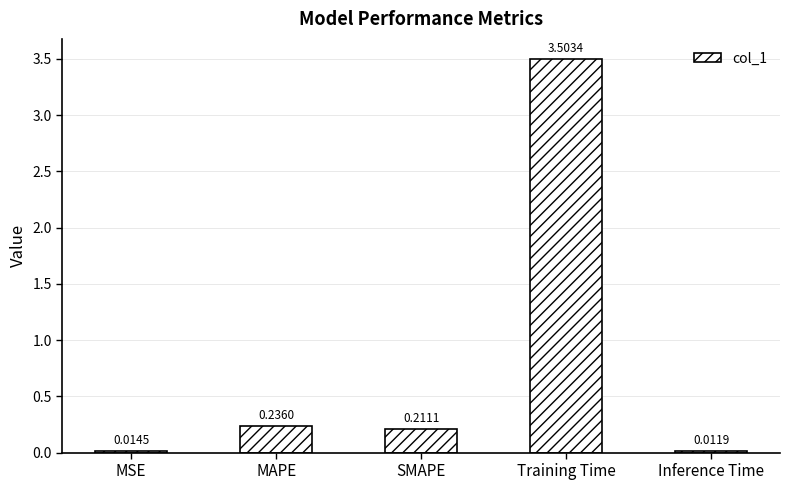

At which category does the chart reach its minimum across all series?

Inference Time